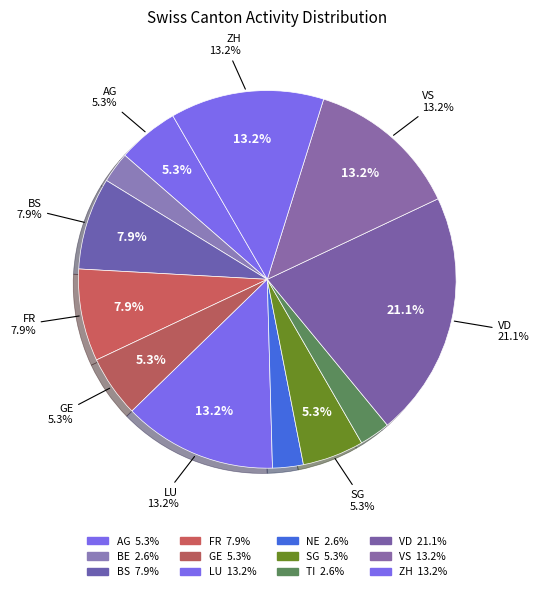

What is the largest slice in the pie chart?

VD